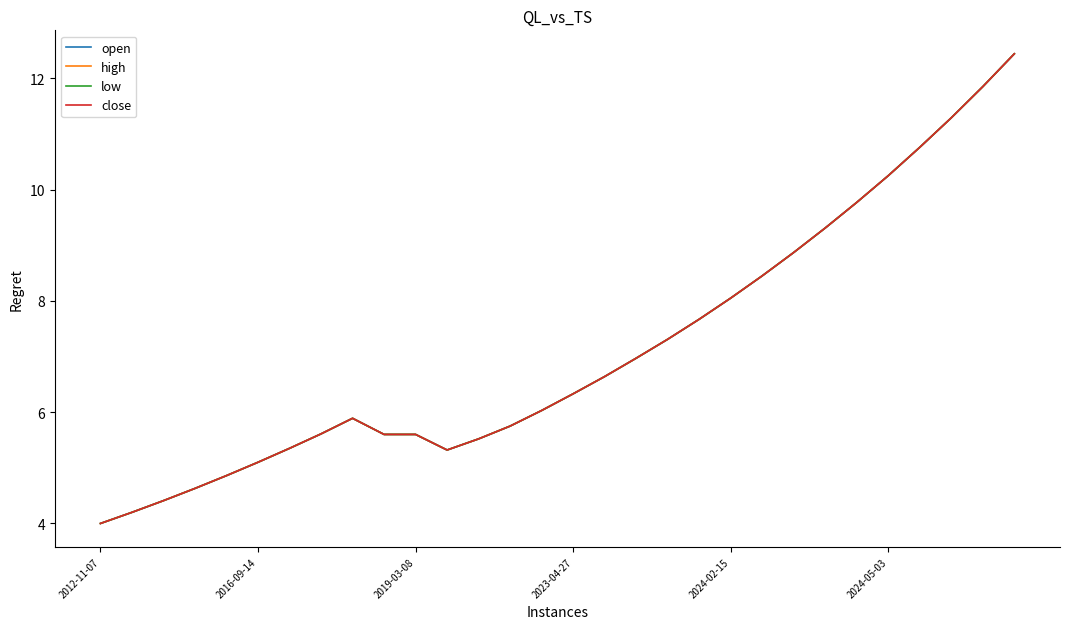

Does the chart display data point markers on the line(s)?

No